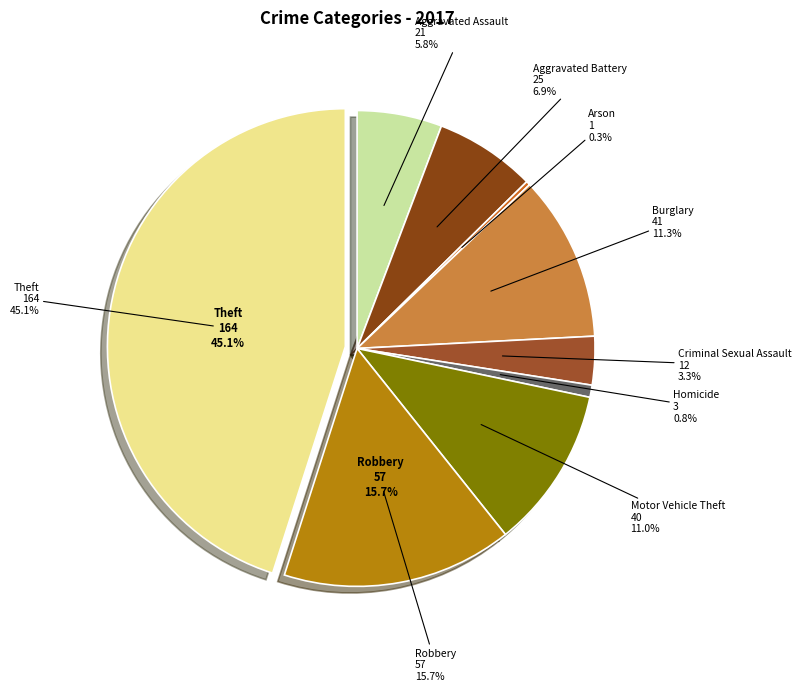

Which category has the smallest portion of the pie?

Arson